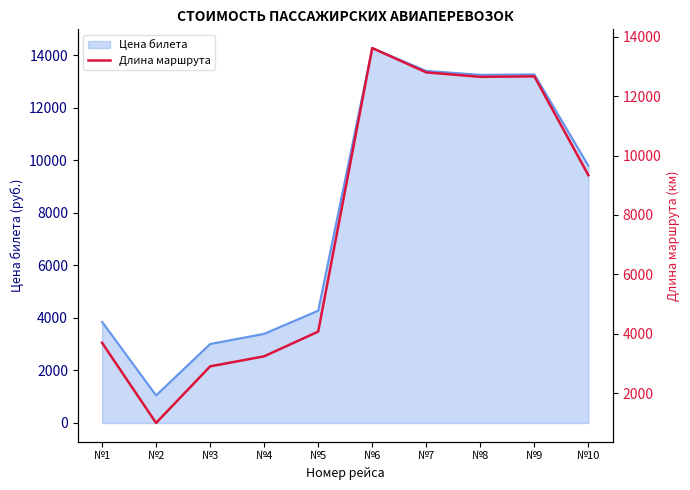

Reading left to right, what are all the values shown in this chart?

3700	1000	2905	3244	4075	13618	12800	12650	12666	9339